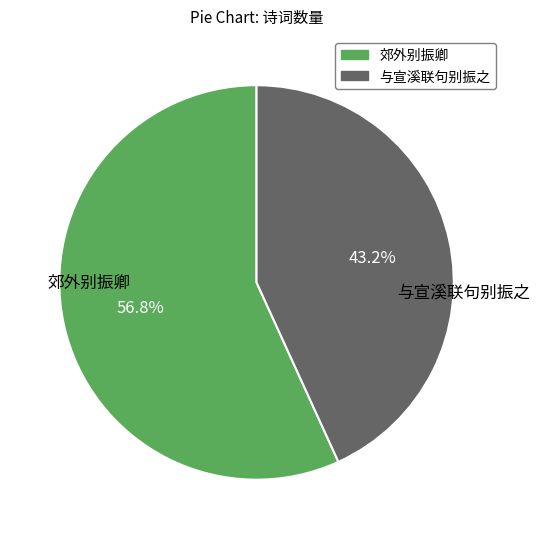

To the nearest percent, what is the combined percentage of 郊外别振卿 and 与宣溪联句别振之?

100%